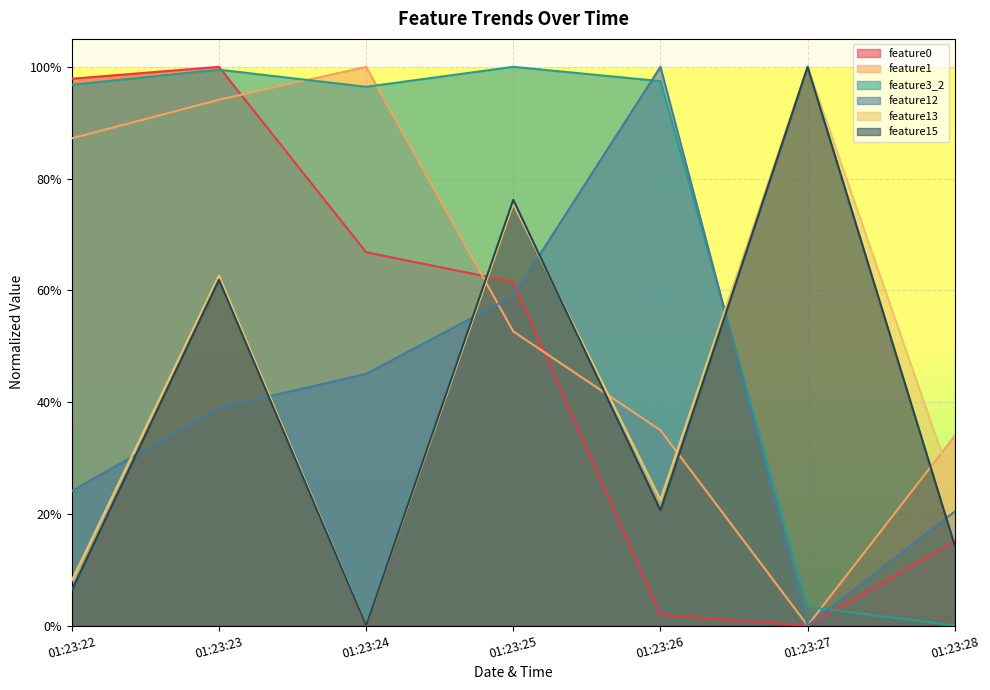

Which series has the largest total across all categories?

feature3_2